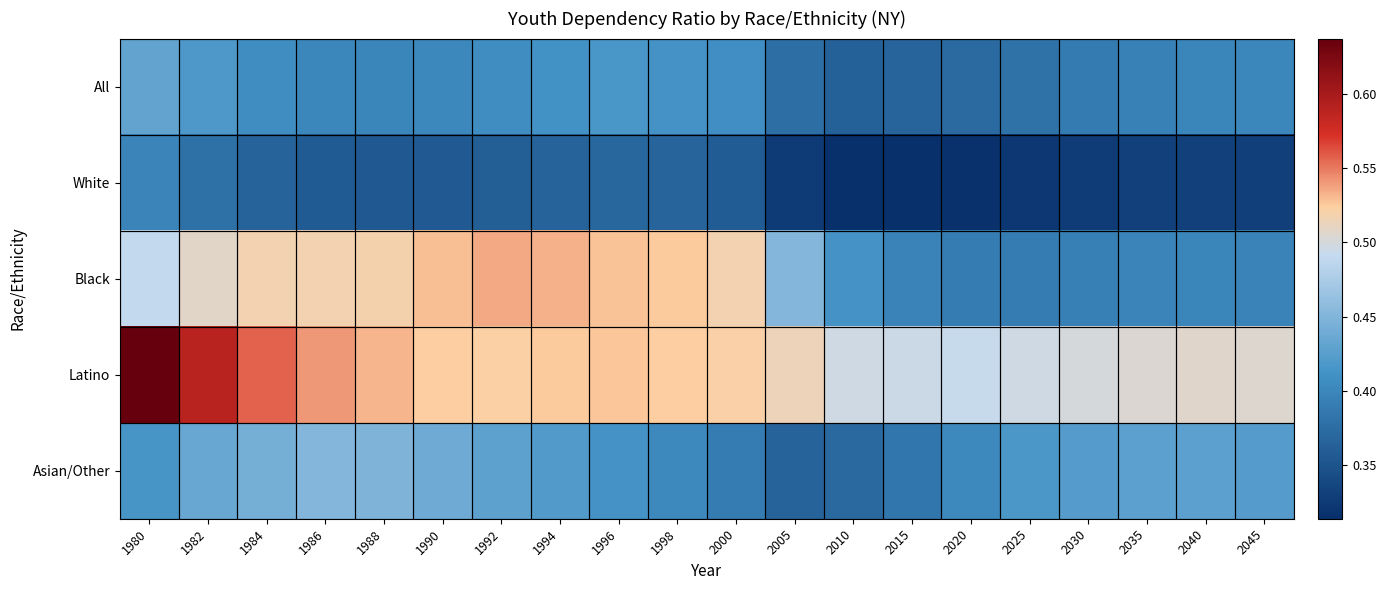

Rank the series at 1998 from lowest to highest value.

White, Asian/Other, All, Latino, Black